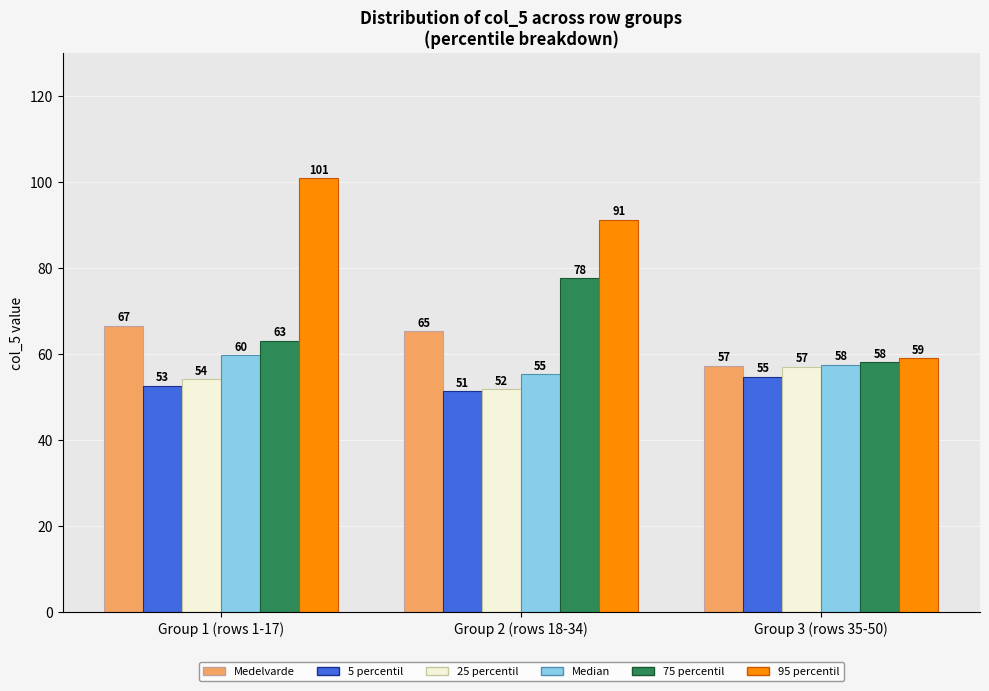

List the series in order of their peak value, highest first.

95 percentil, 75 percentil, Medelvarde, Median, 25 percentil, 5 percentil